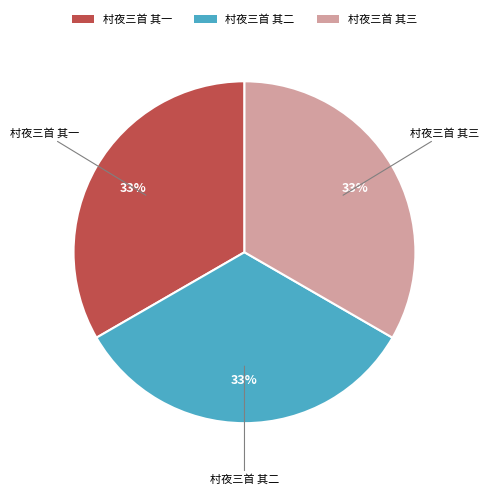

What percentage is the 村夜三首 其三 slice, to the nearest percent?

33%